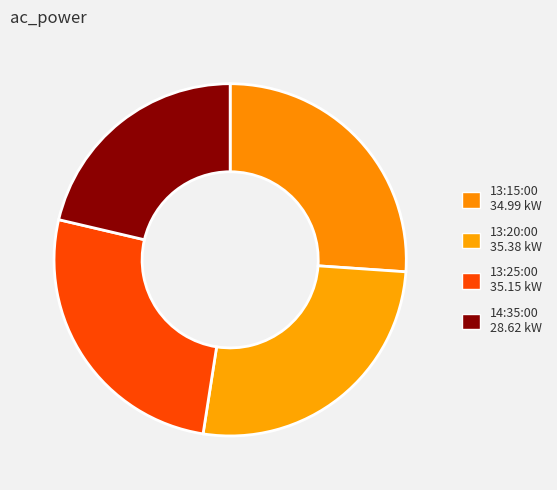

Count the number of slices in the pie.

4